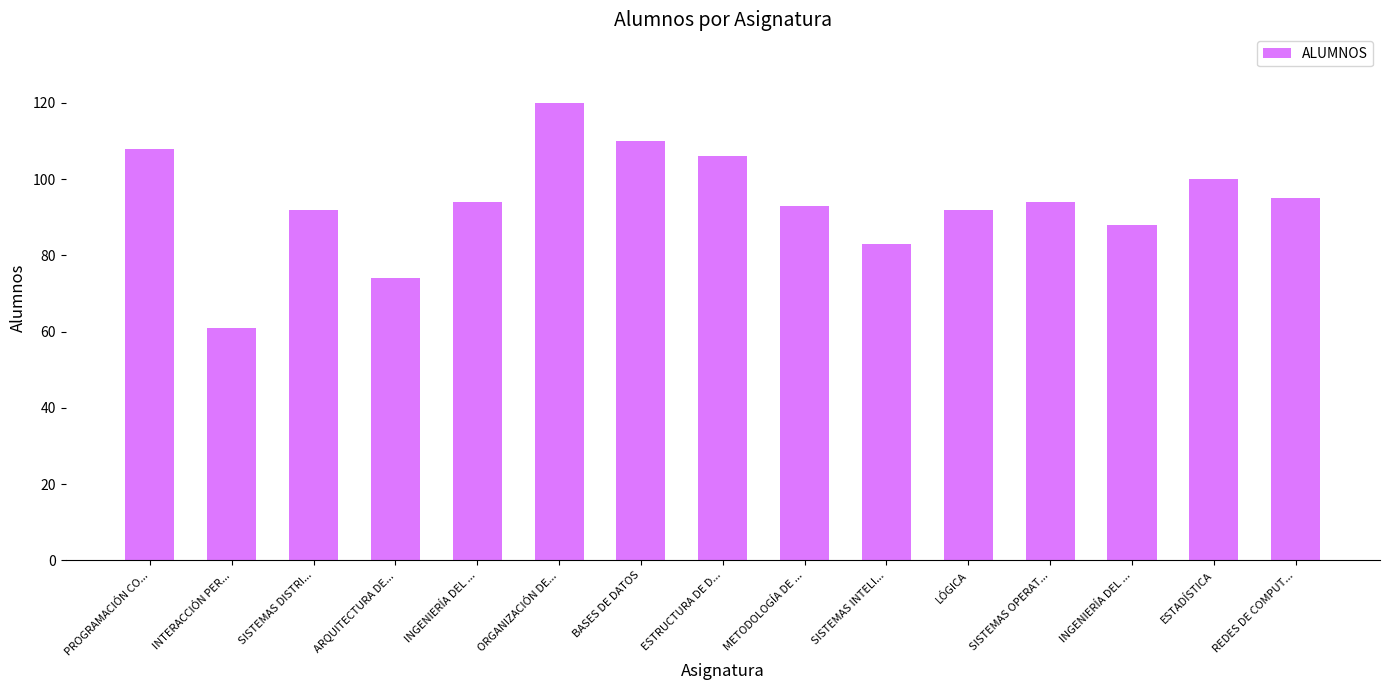

What is the change in value from LÓGICA to REDES DE COMPUT...?

+3